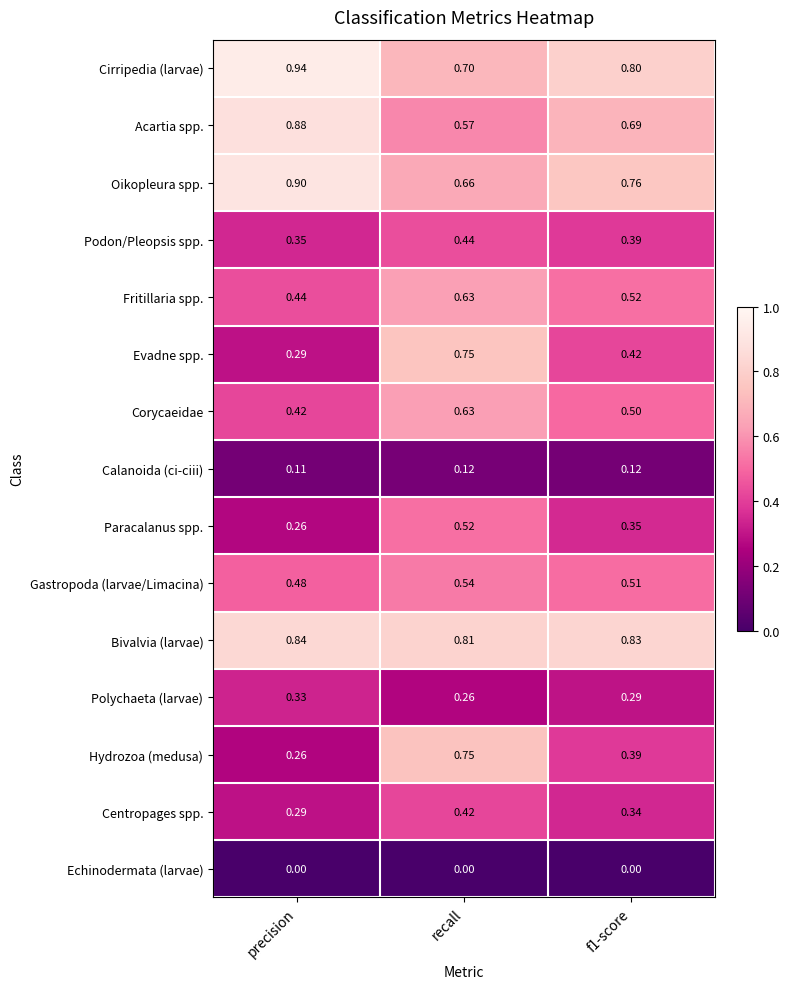

Is the value of Echinodermata (larvae) at precision greater than the value of Evadne spp. at recall?

No